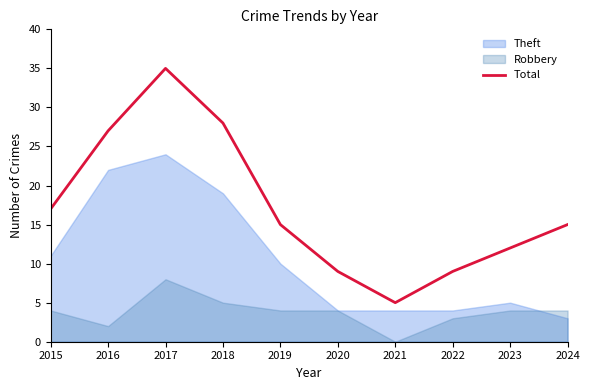

Which label corresponds to the smallest value in the chart?

2021